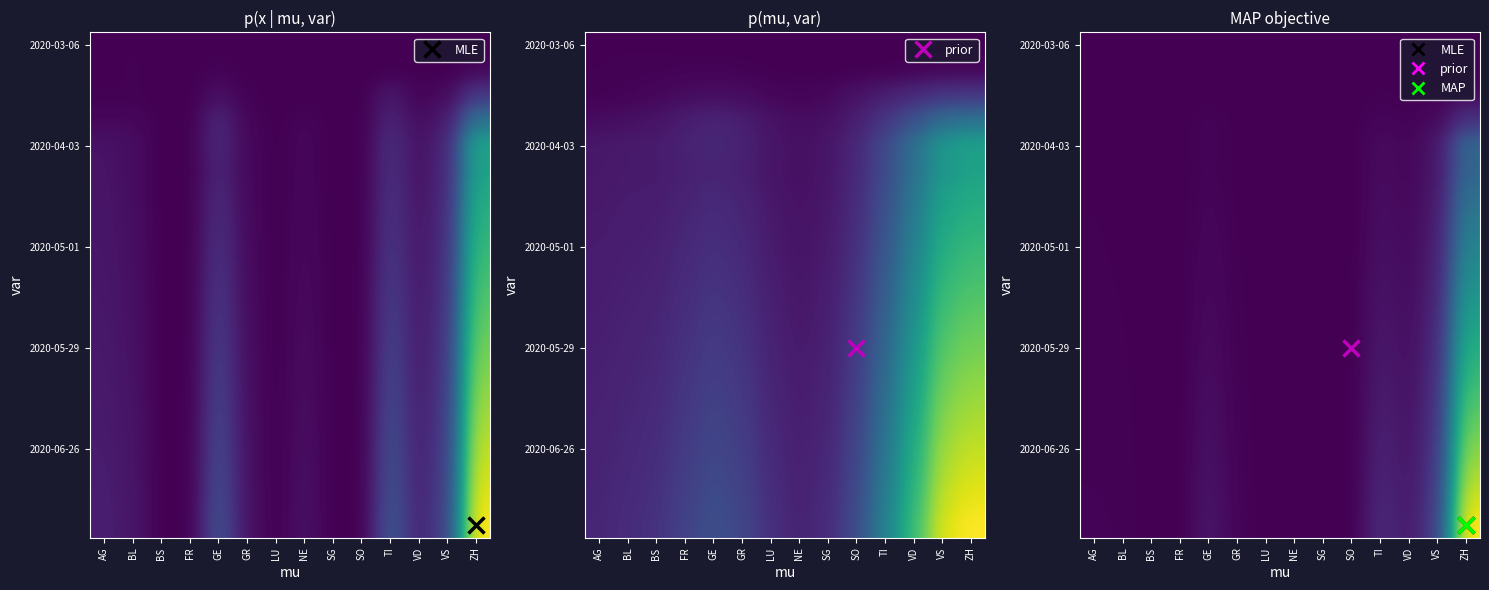

Count the number of categories in the chart.

14